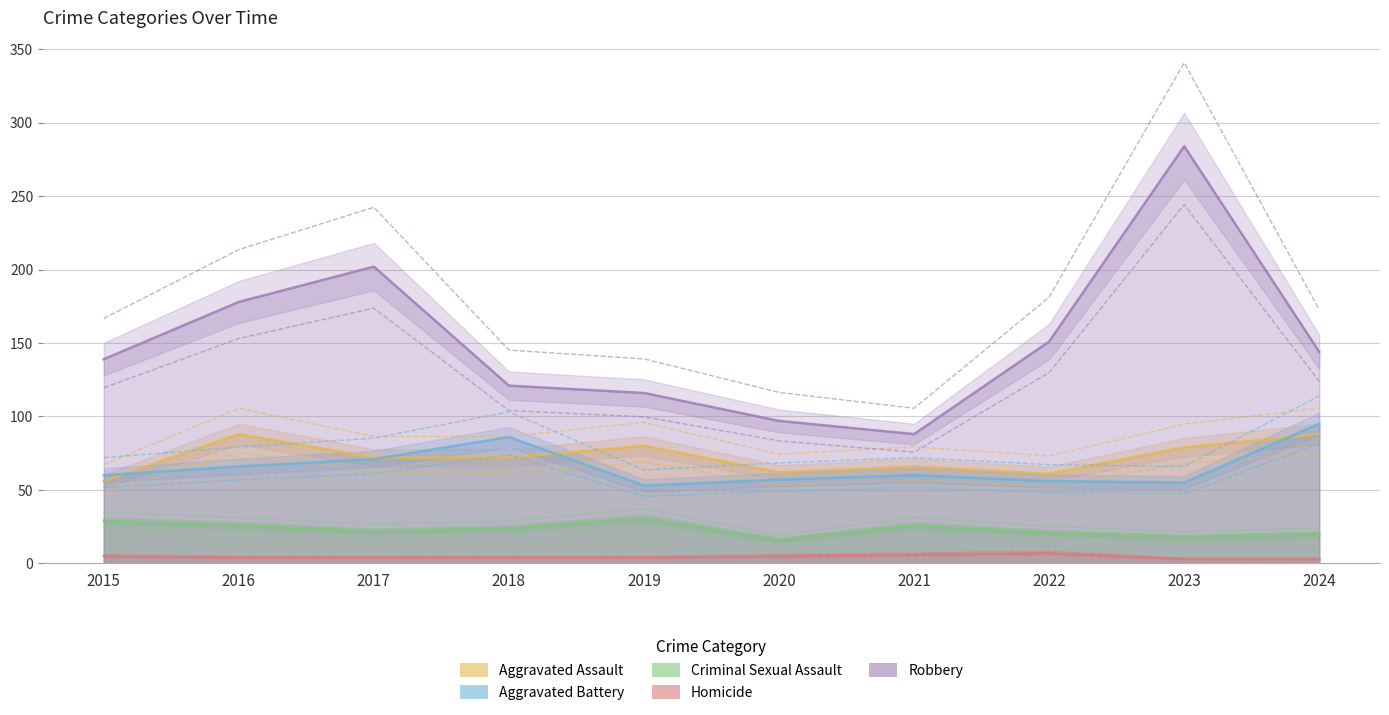

In Aggravated Assault, how many points are lower than both neighbors (excluding endpoints)?

2